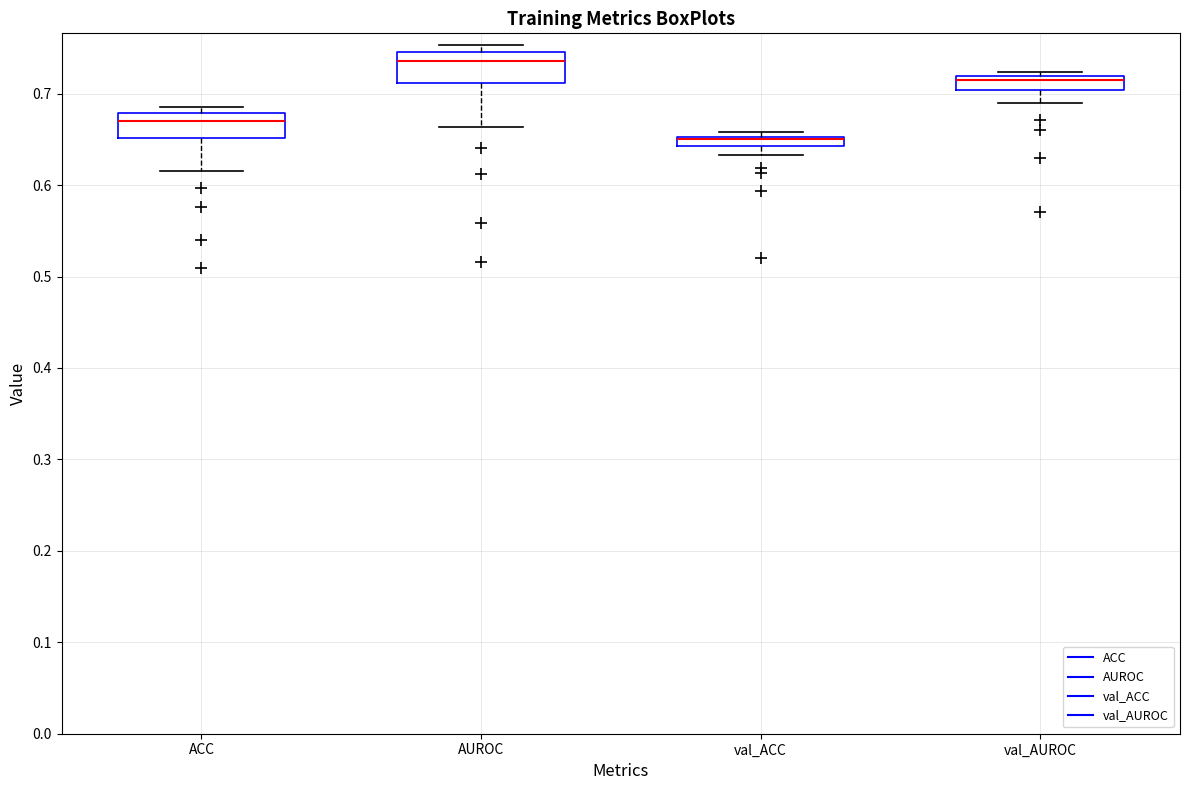

Where does the lower whisker of the box for AUROC end on the y-axis? The values are not printed on the chart, so give them approximately, as read against the axis.

0.66